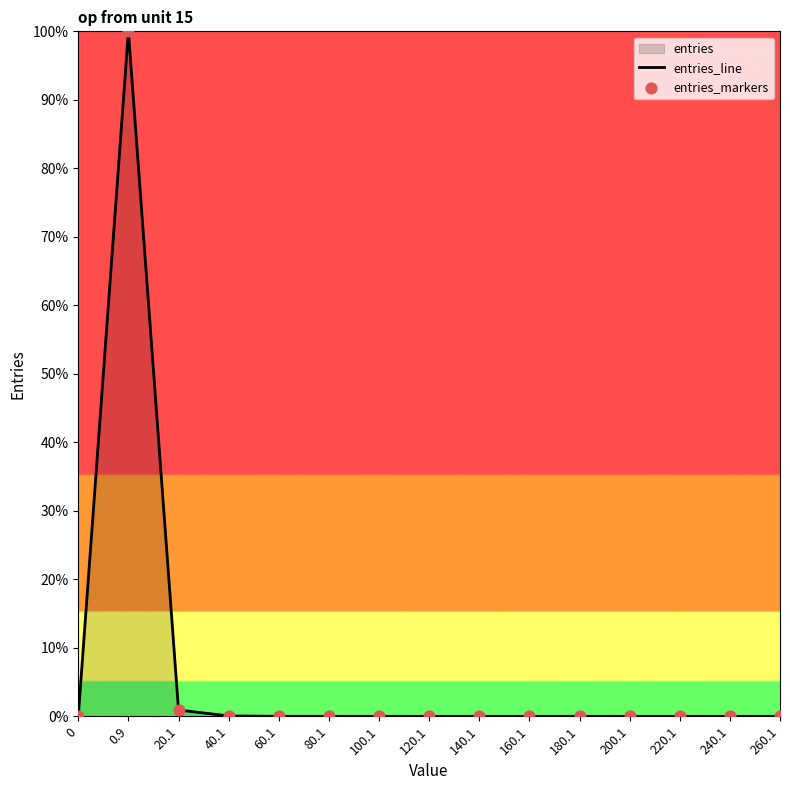

What is the change in value from 0.9 to 200.1?

-100.0